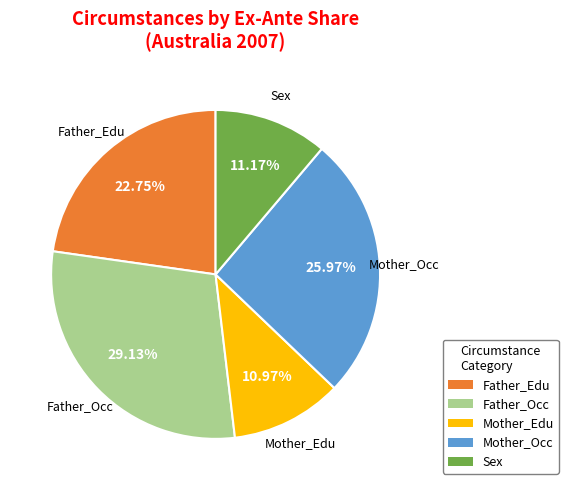

Is there any slice that represents more than half of the pie?

No